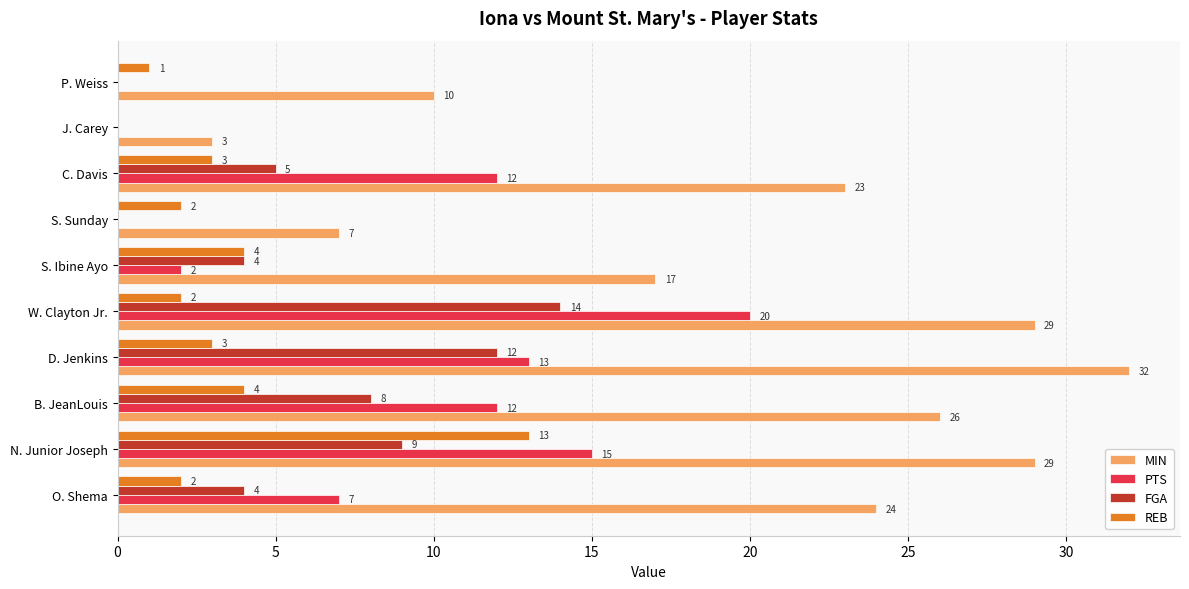

The FGA series shows -9 at P. Weiss. True or false?

False